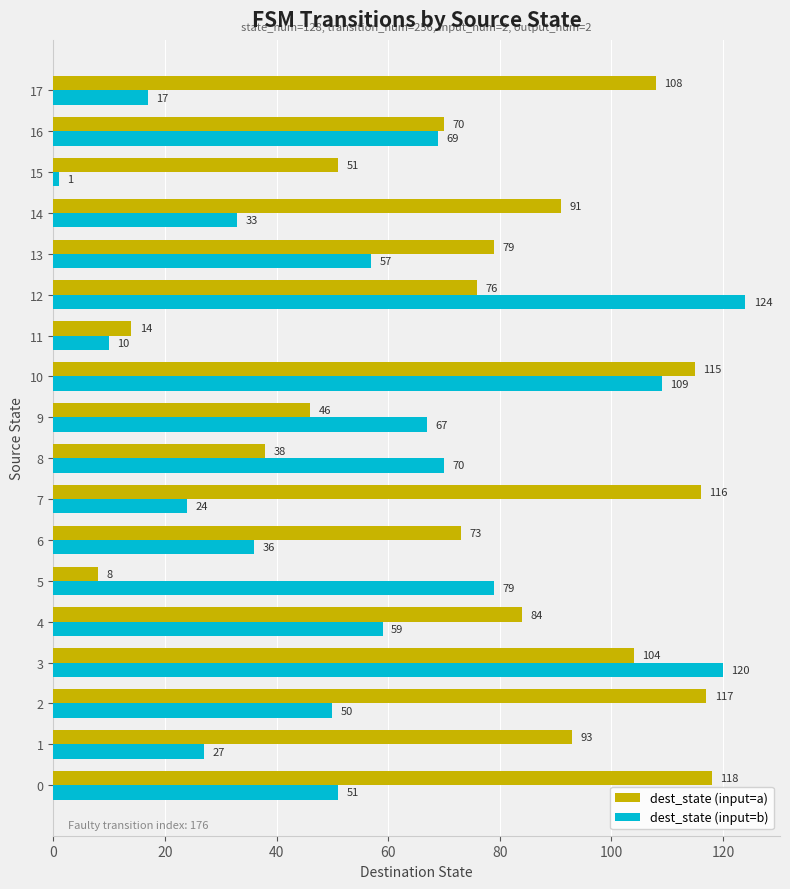

What is the average value of the dest_state (input=b) series?

56